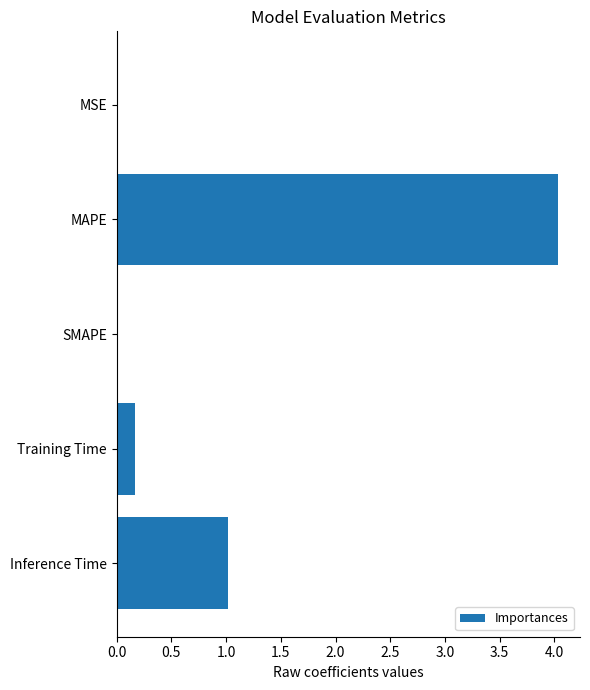

The chart shows a value of 5.8 at MAPE. True or false?

False